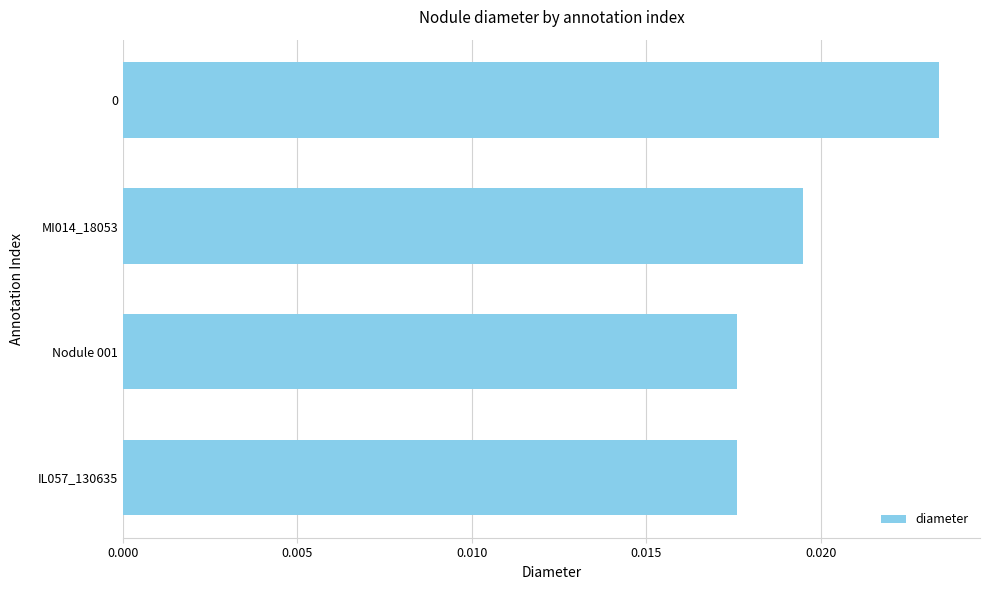

How many series are shown in this chart?

1